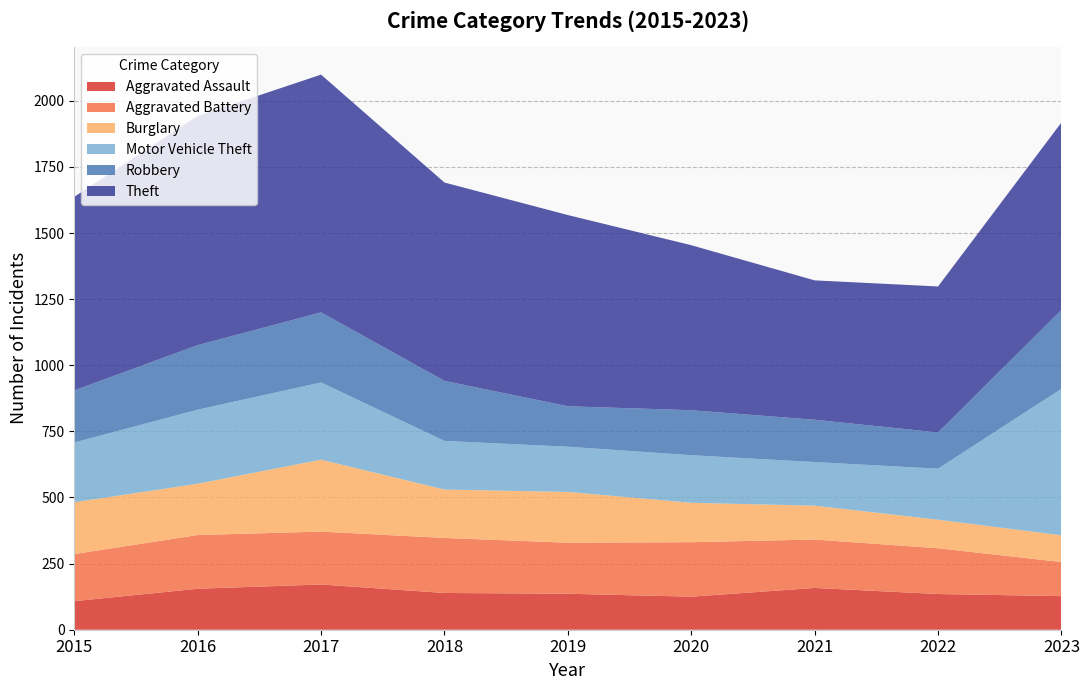

Reading right to left, list all the values displayed in this chart.

Aggravated Assault: 127	135	158	125	136	139	171	155	108
Aggravated Battery: 129	173	183	206	193	208	200	203	178
Burglary: 101	108	128	149	192	183	272	194	196
Motor Vehicle Theft: 554	193	165	180	171	184	292	280	226
Robbery: 298	137	160	170	153	227	265	244	197
Theft: 709	552	527	624	723	750	899	867	732